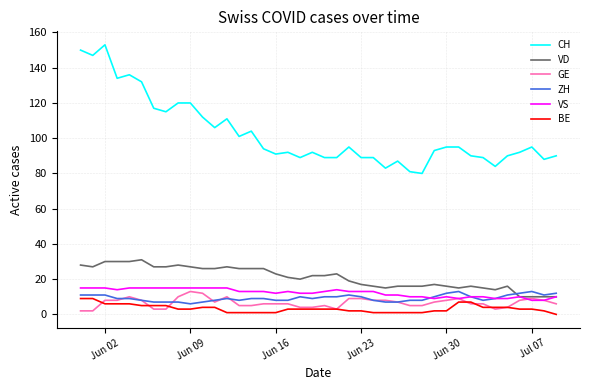

Which series has the widest spread of values?

CH